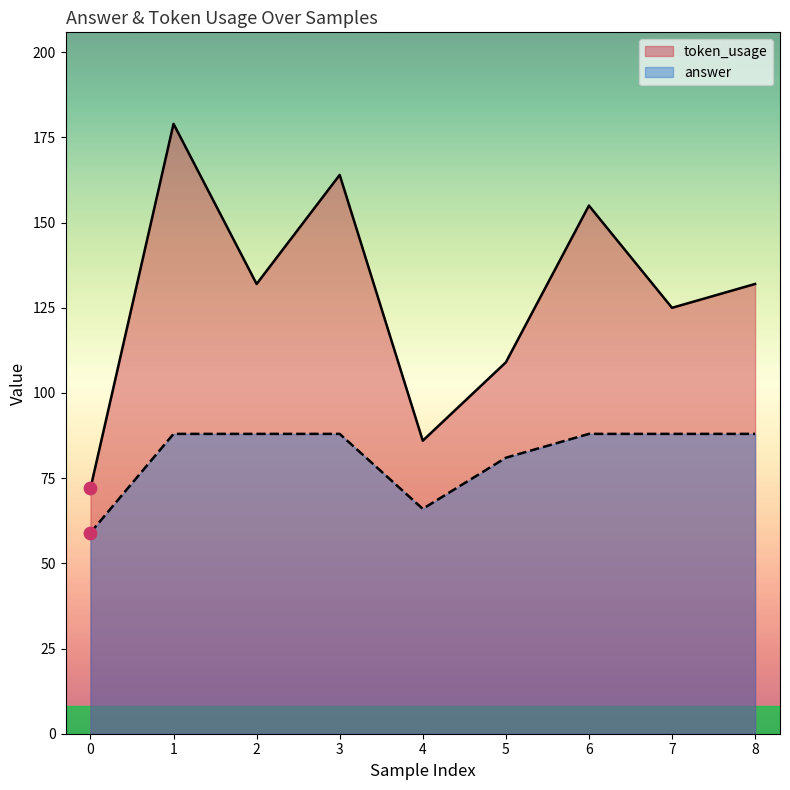

Is the value of token_usage at 6 greater than the value of answer at 5?

Yes